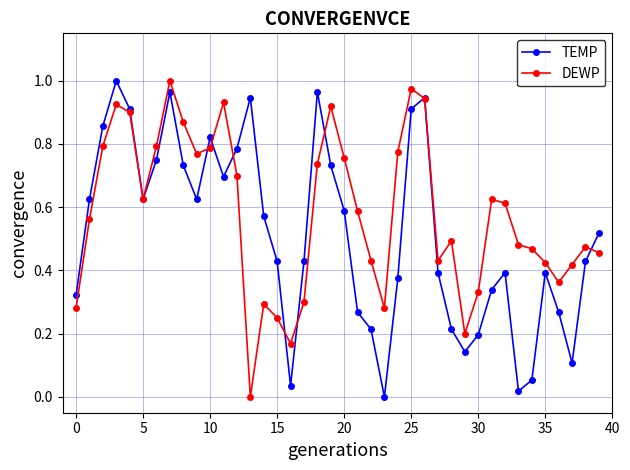

Rank the series by their average value, from lowest to highest.

TEMP, DEWP